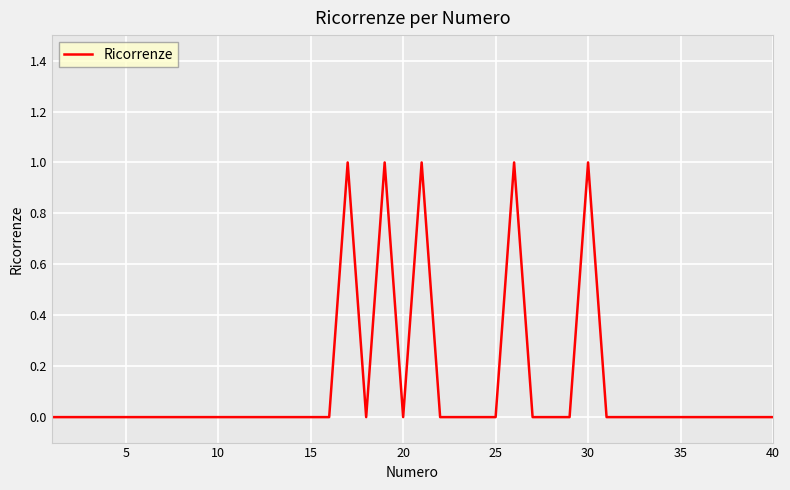

True or false: the data shows 0 at 25.

True